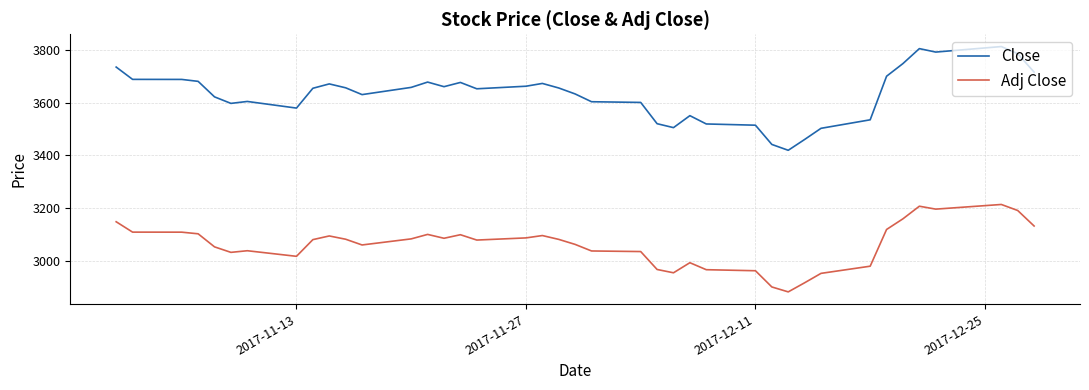

List the series in order of their peak value, lowest first.

Adj Close, Close